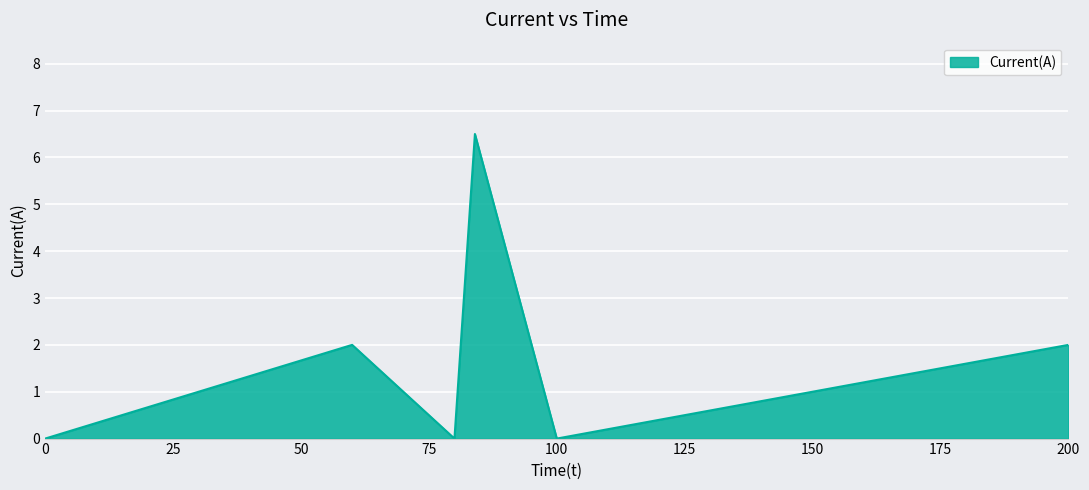

How many interior local valleys (lower than both neighbors) does the data have?

2